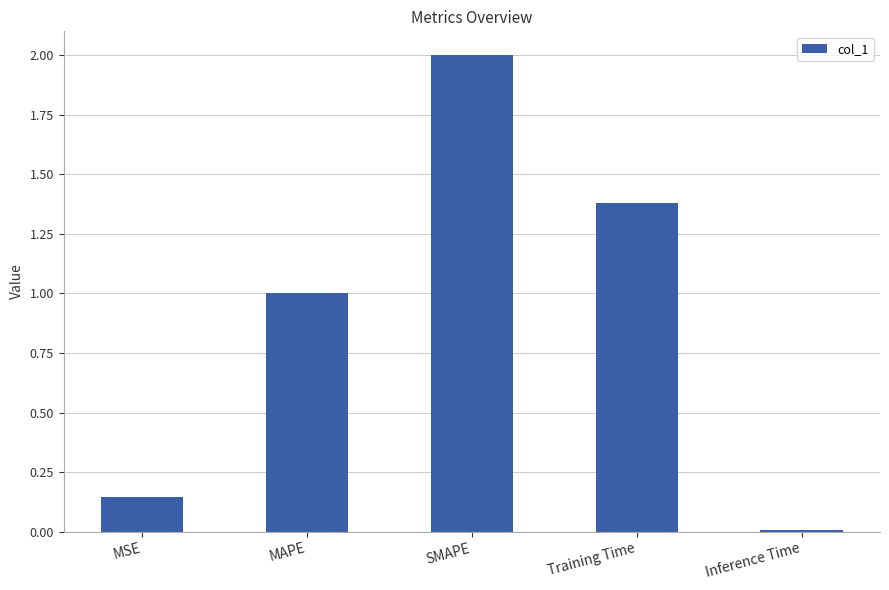

The chart shows a value of 2.7 at SMAPE. True or false?

False